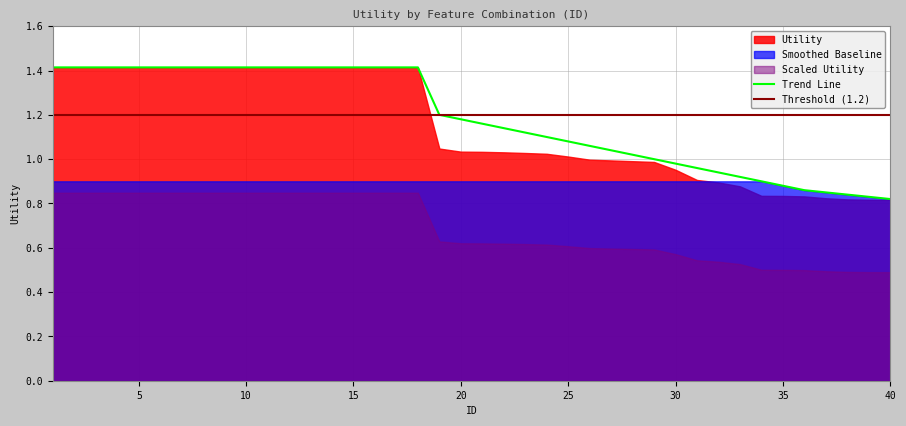

Does the chart display data point markers on the line(s)?

No